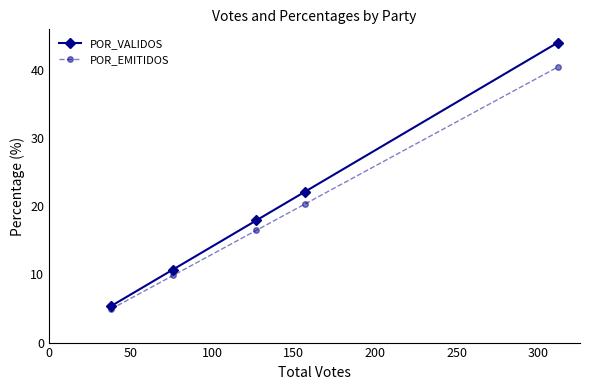

What is the difference between the maximum and second lowest values in the POR_VALIDOS series?

33.2